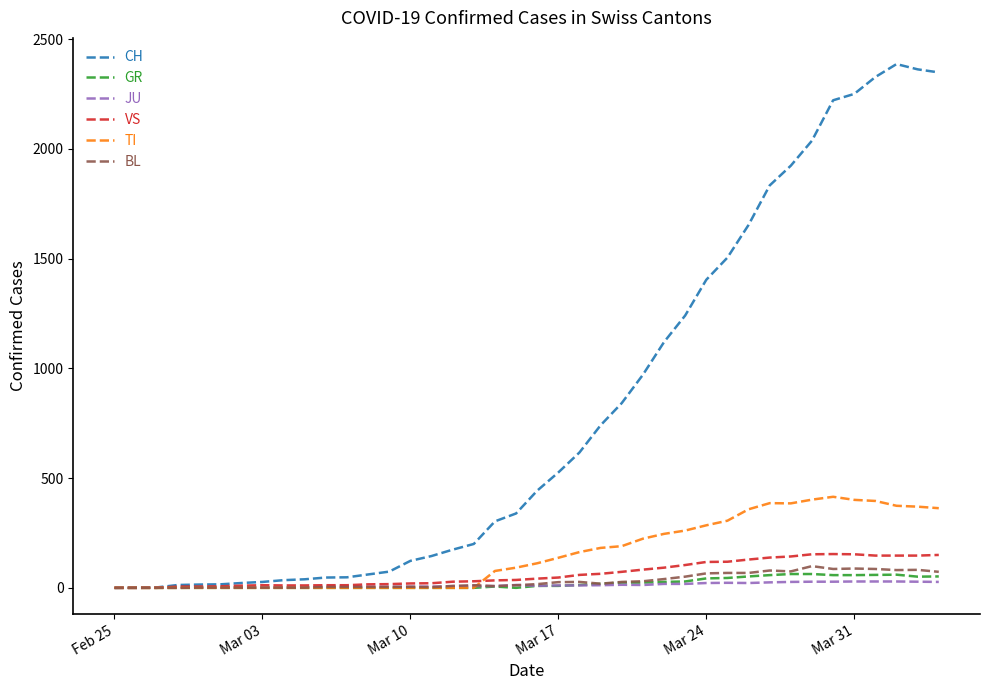

Which series has the widest spread of values?

CH